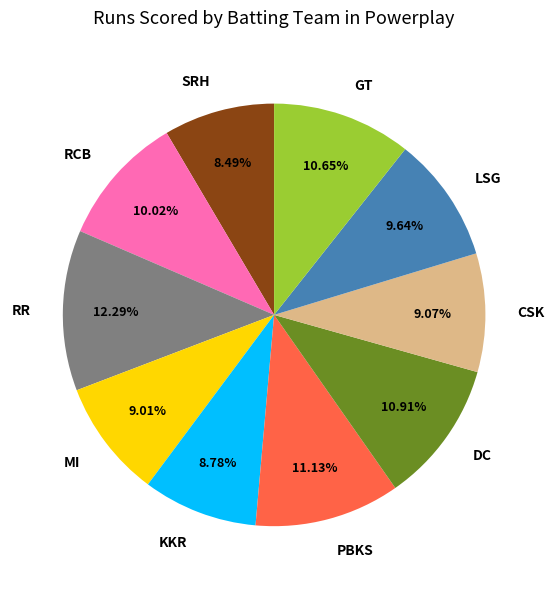

Which slice is the largest?

RR